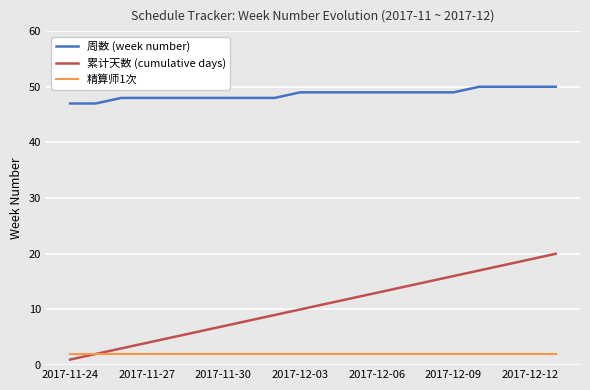

How many 周数 (week number) values are between 48 and 49?

14